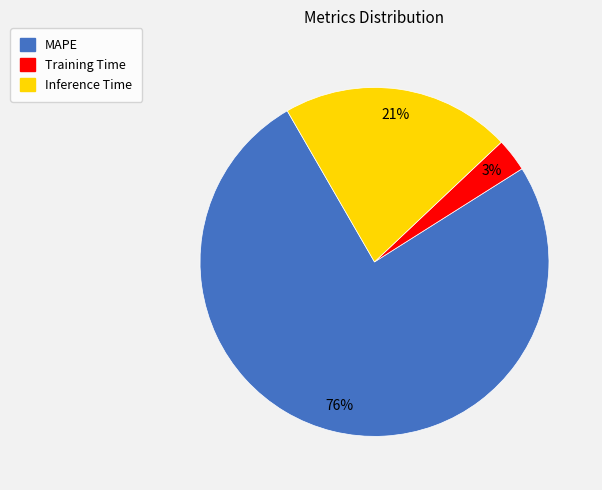

Between Training Time and MAPE, which is larger?

MAPE